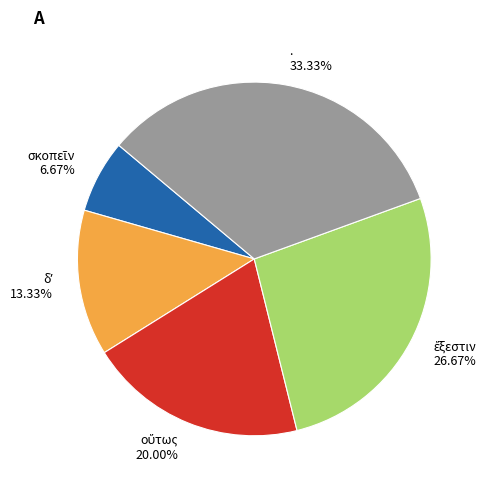

Does any single category account for the majority?

No